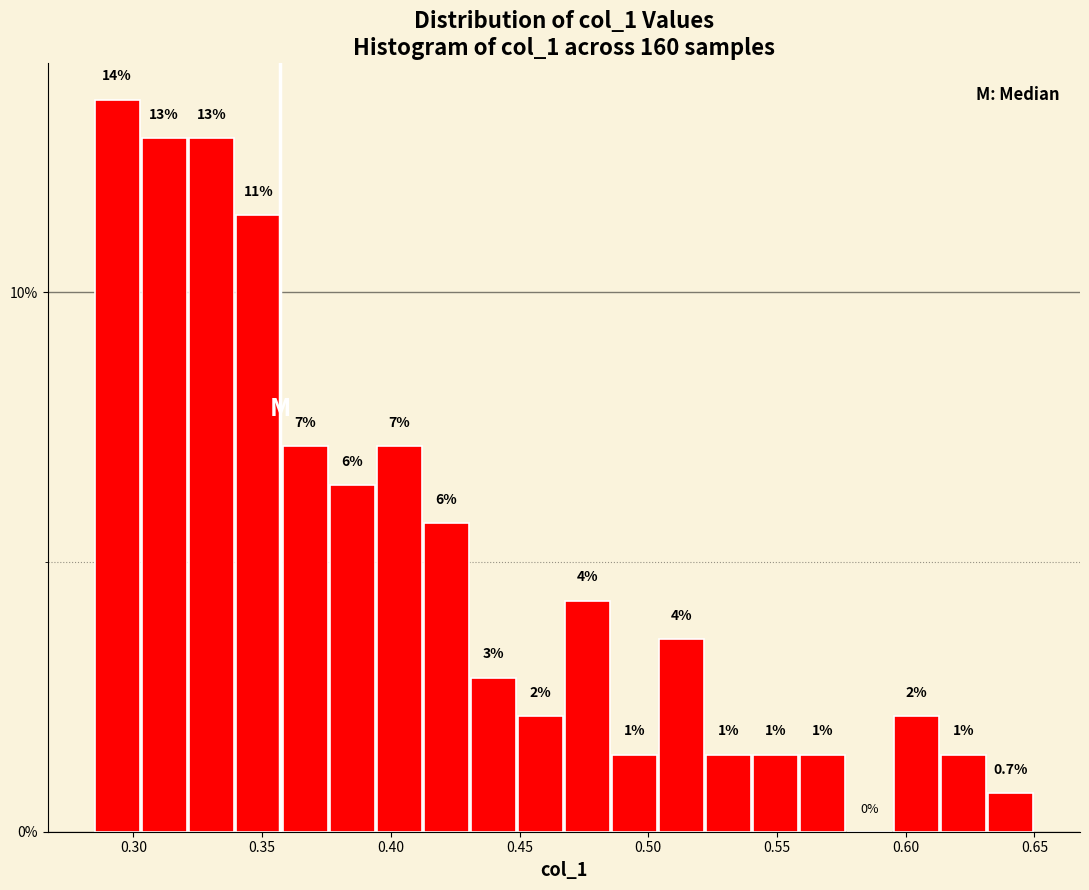

Read against the x-axis, roughly where is the centre of the tallest bar?

0.295